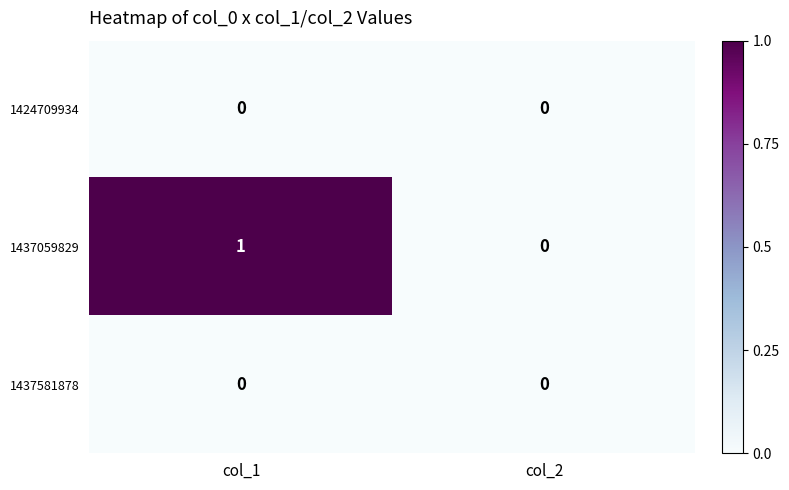

Reading left to right, extract all data points from this chart.

1424709934: col_1=0	col_2=0
1437059829: col_1=1	col_2=0
1437581878: col_1=0	col_2=0